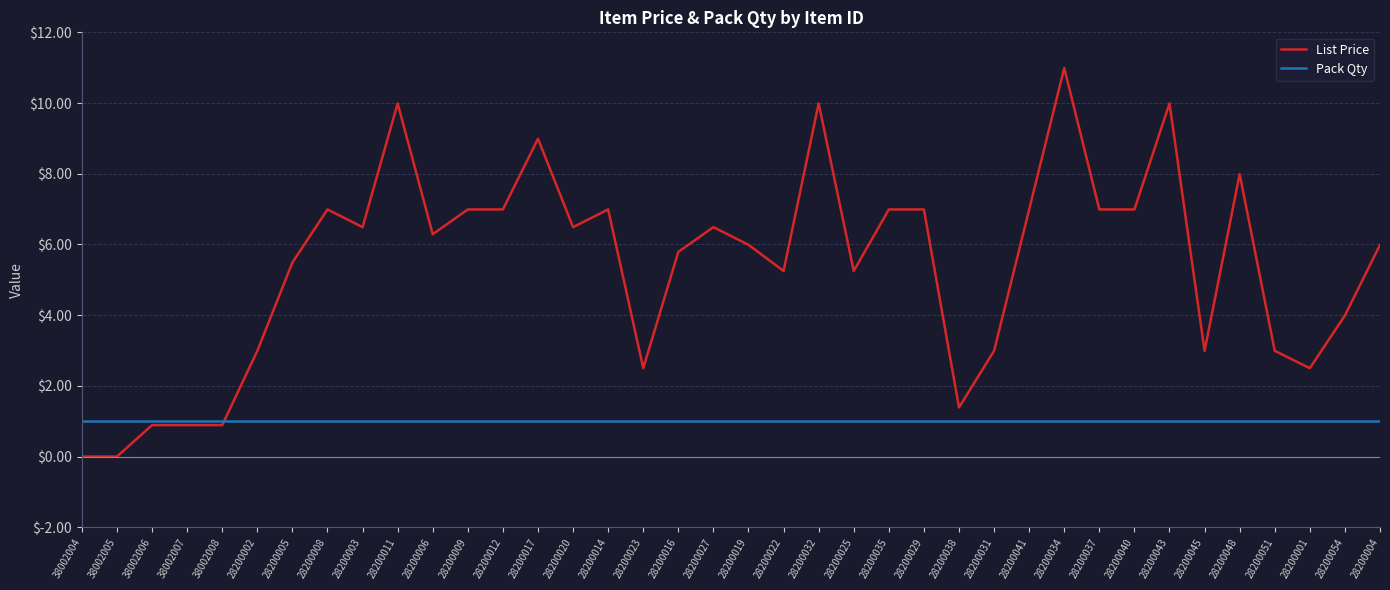

What is the spread (max minus min) of values at 28200017?

8.0